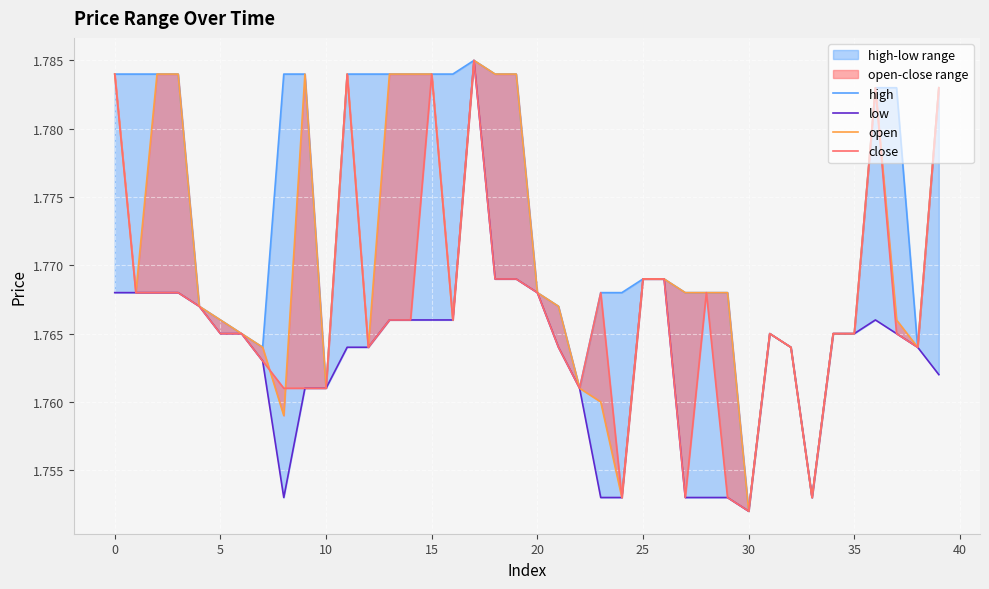

What is the maximum value shown in the chart?

1.8